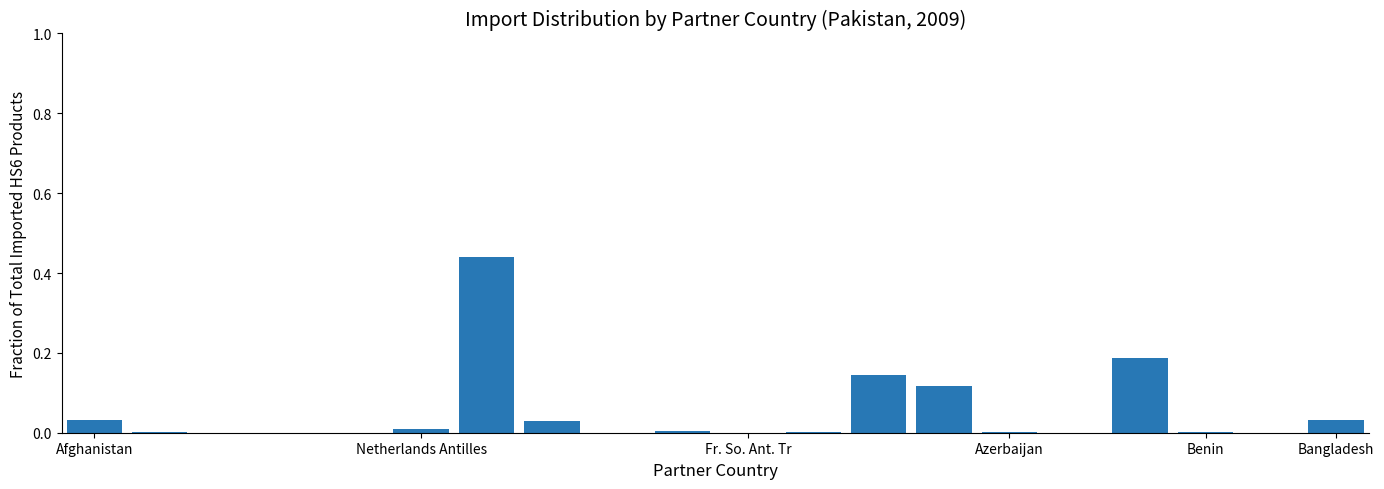

Is it true that the value at Benin is 0.0?

True